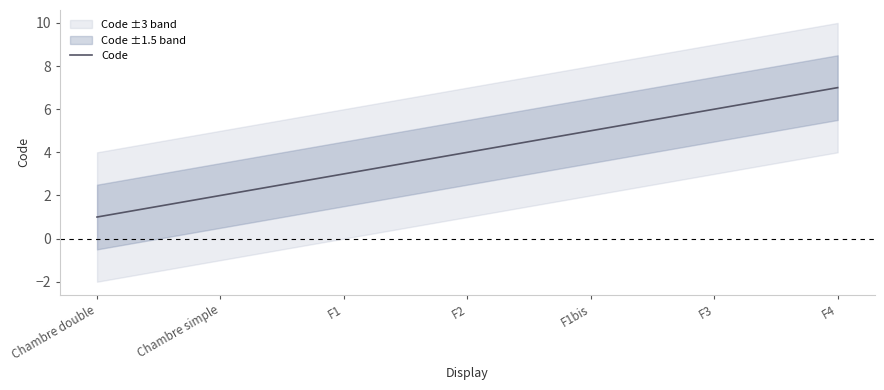

What is the minimum value shown in the chart?

1